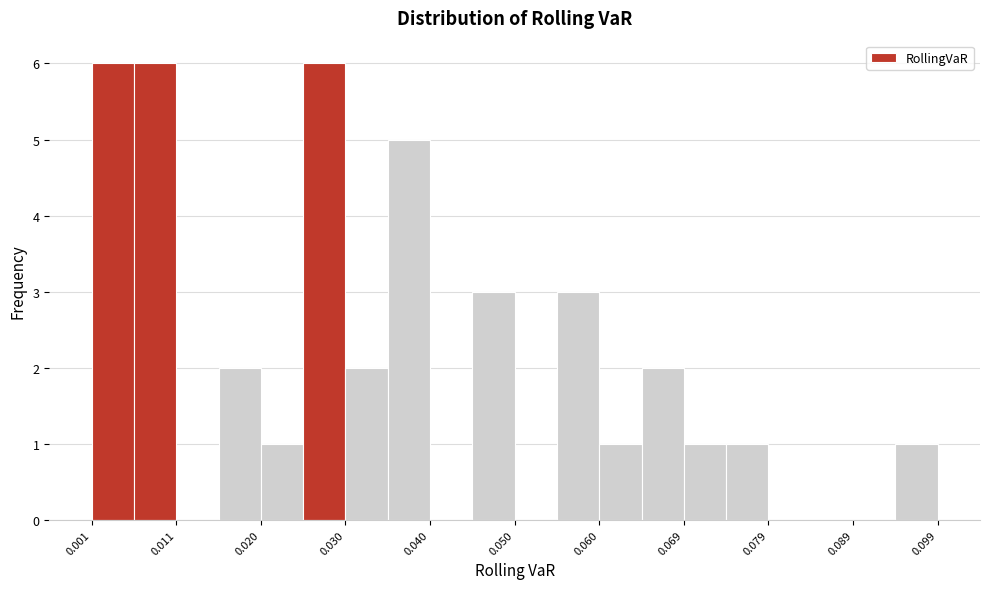

How tall is the bar that spans 0.060 to 0.064 on the x-axis? Neither the bar edges nor the heights are printed on the chart, so give them approximately, as read against the axes.

1